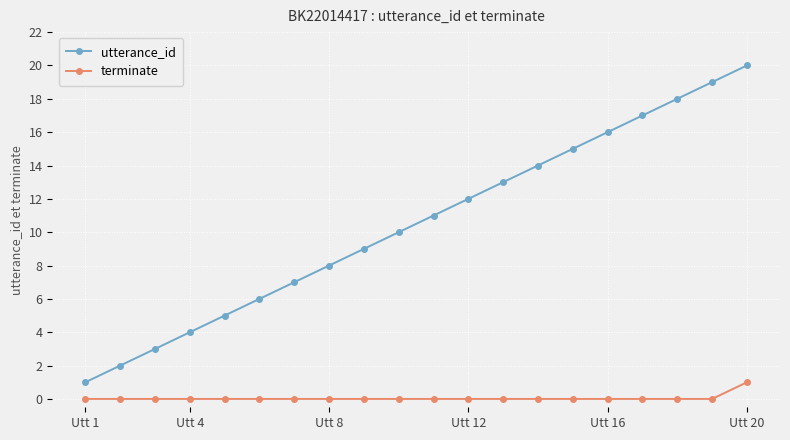

Which series has the widest spread of values?

utterance_id